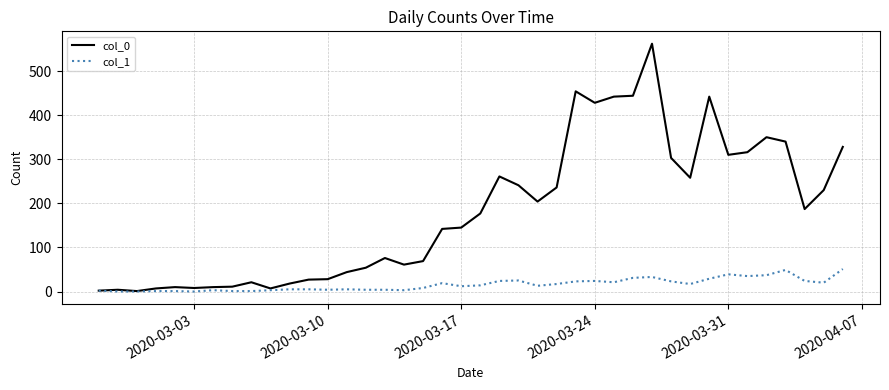

What is the average value of the col_1 series?

16